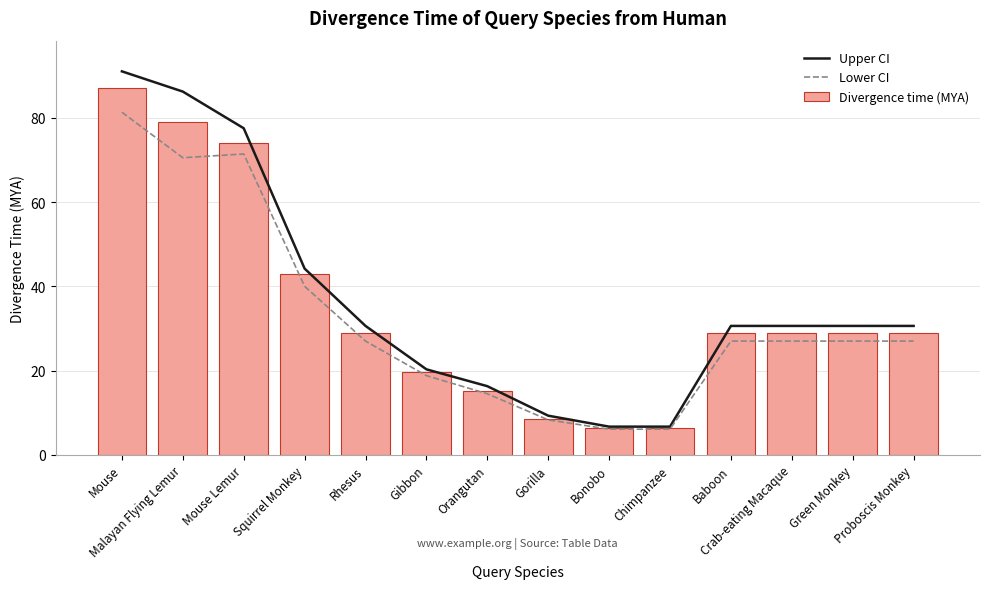

How many data points in Divergence time (MYA) are less than 28?

5